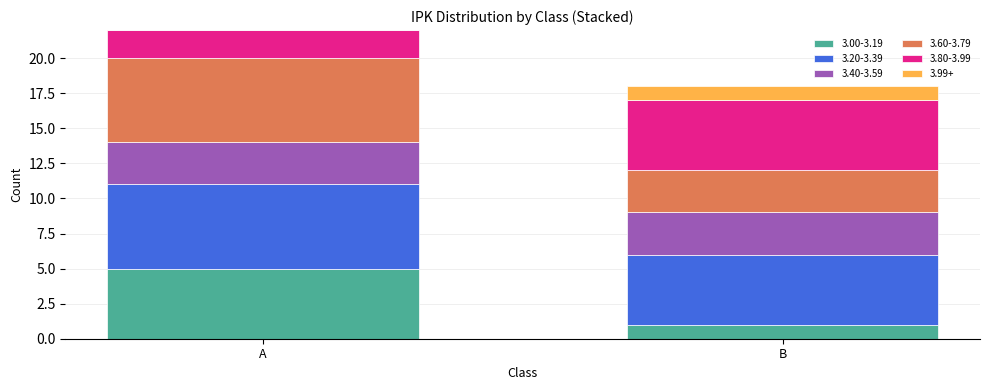

Reading left to right, transcribe the values for 3.00-3.19.

A=5	B=1